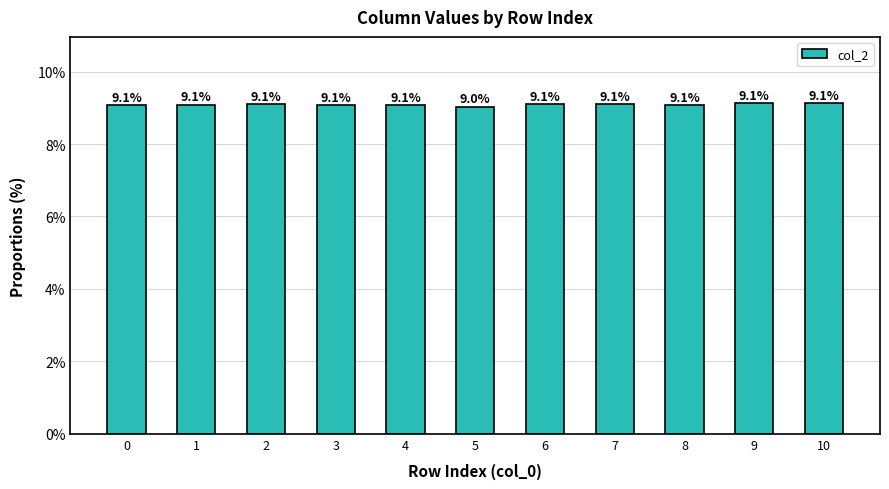

What is the value of the 7th bar from the left?

9.1